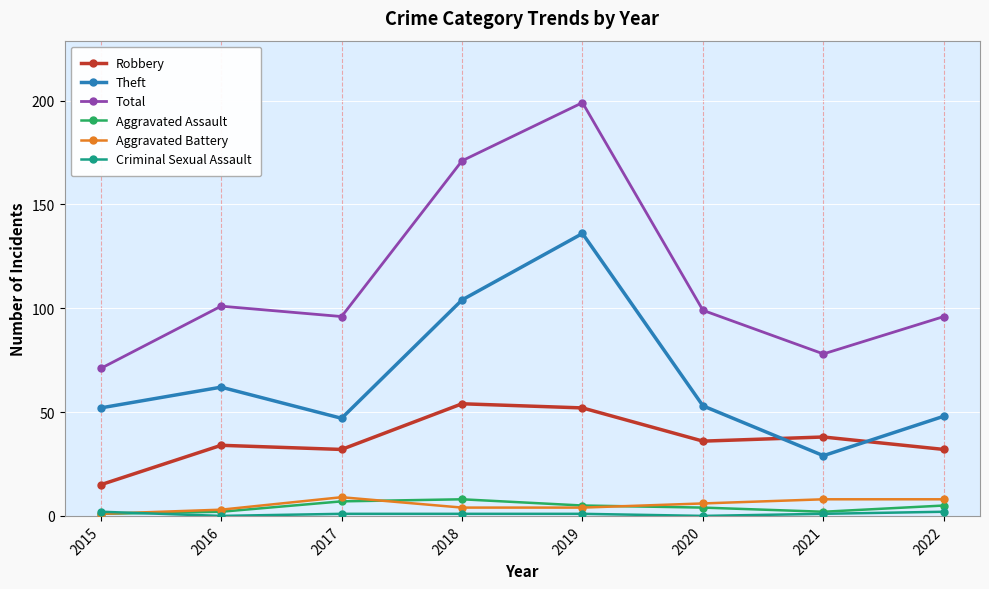

How many data points does each series have?

8